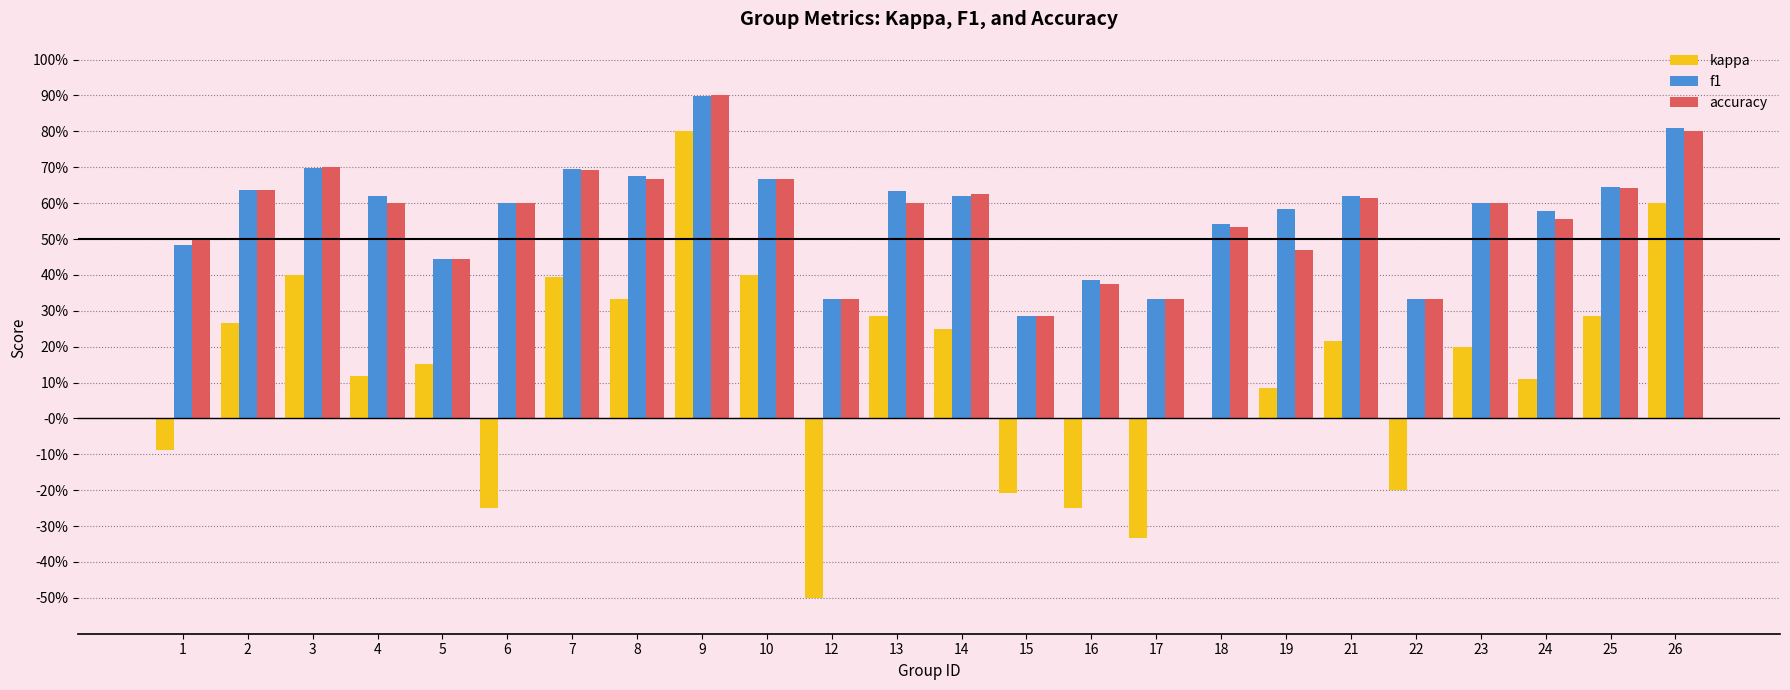

At which category is the sum across all series the highest?

9